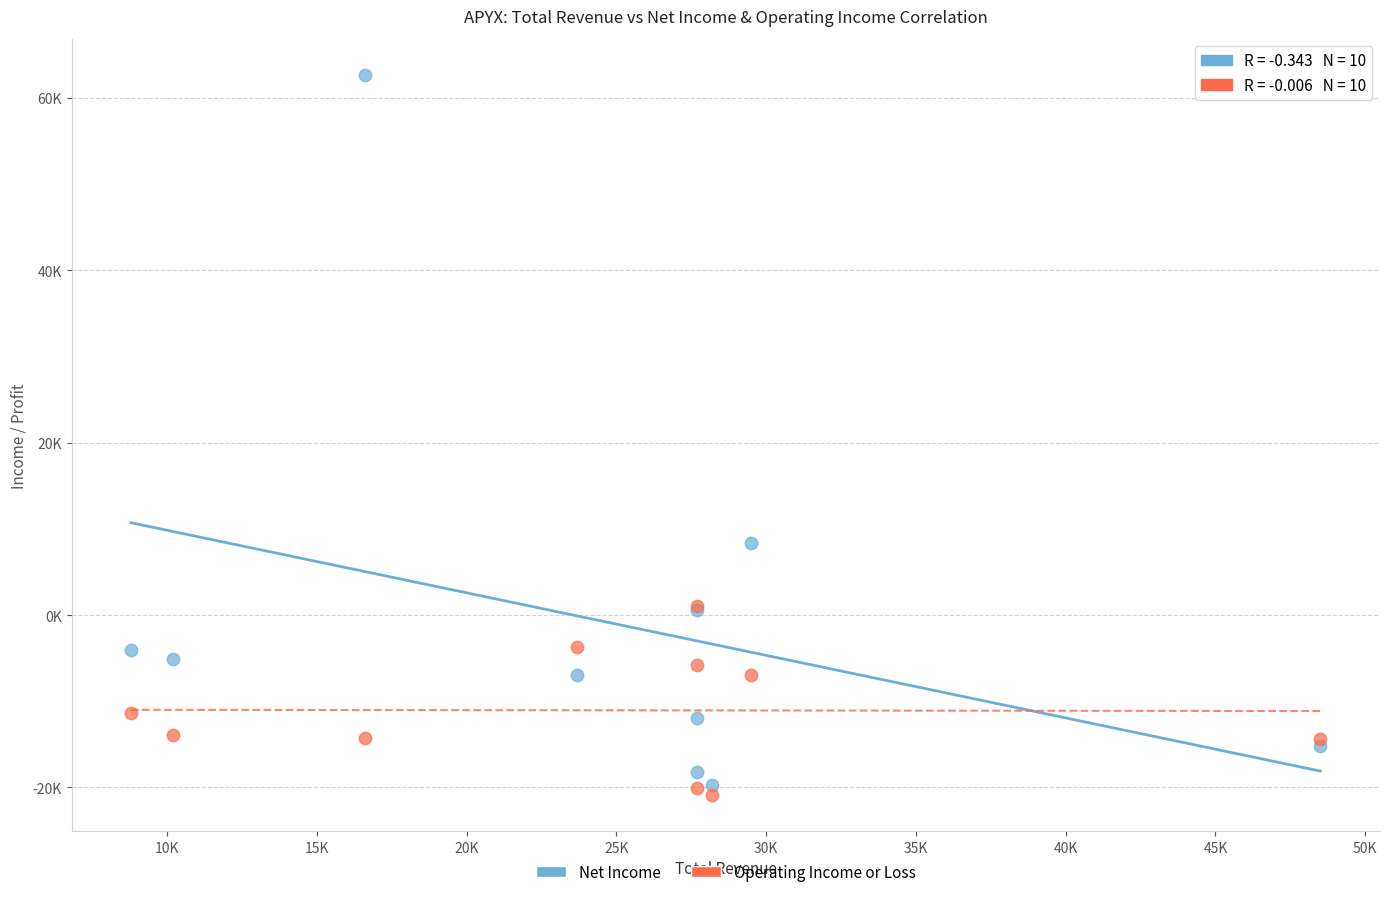

What are all the series names shown in the legend?

Net Income, Operating Income or Loss